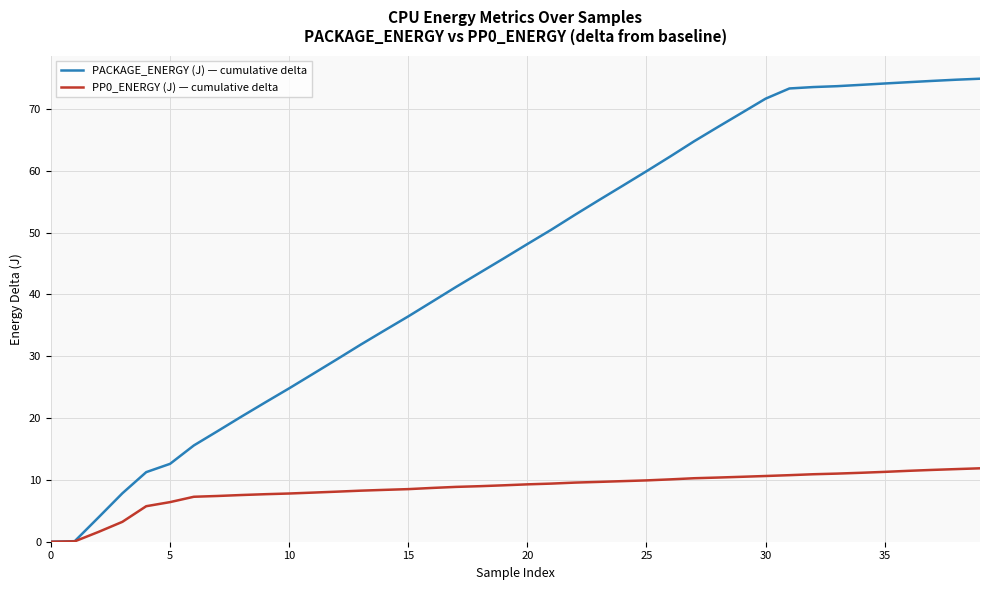

Which series has the widest spread of values?

PACKAGE_ENERGY (J) — cumulative delta